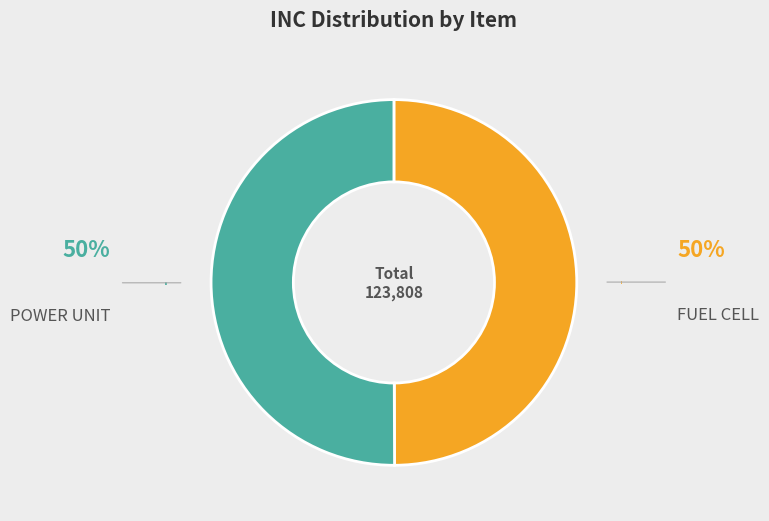

What is the majority slice?

POWER UNIT